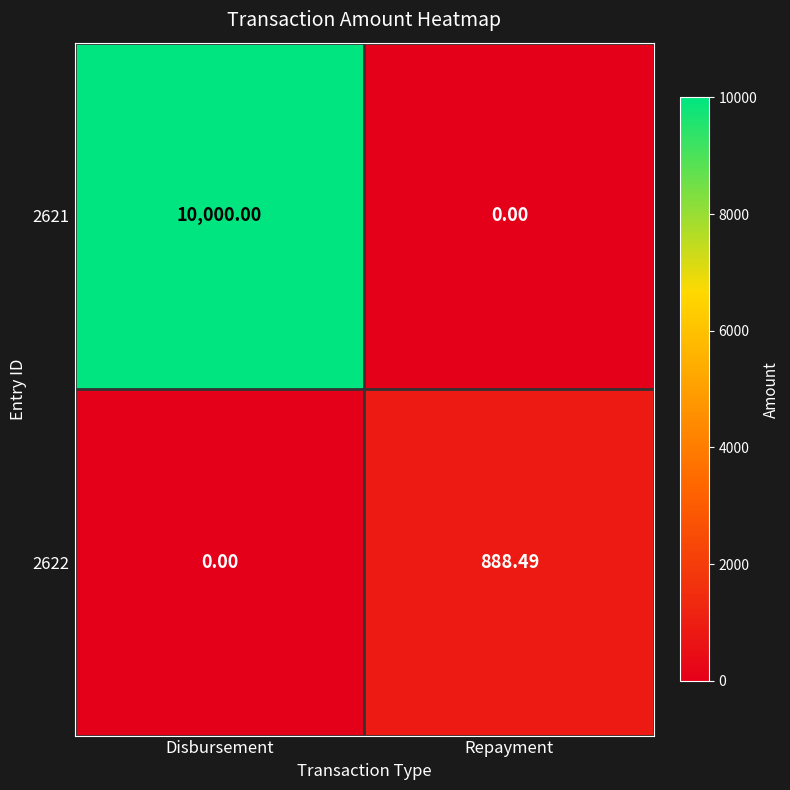

Is the value of 2622 at Repayment greater than the value of 2621 at Disbursement?

No